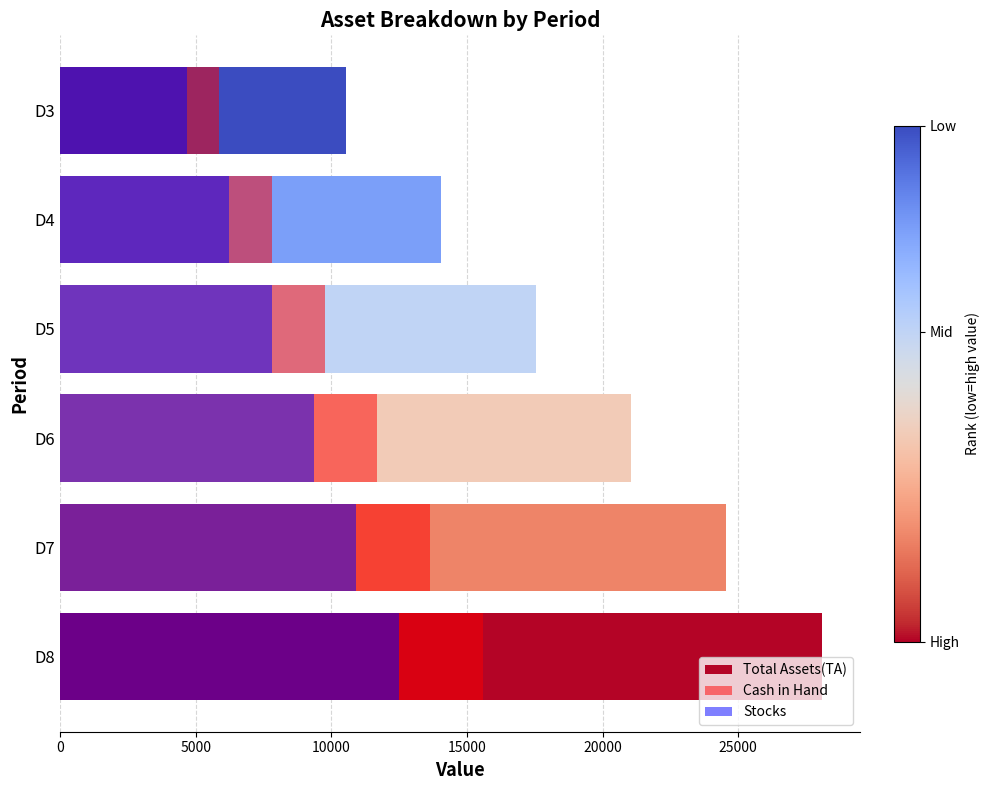

What are all the series names shown in the legend?

Total Assets(TA), Cash in Hand, Stocks